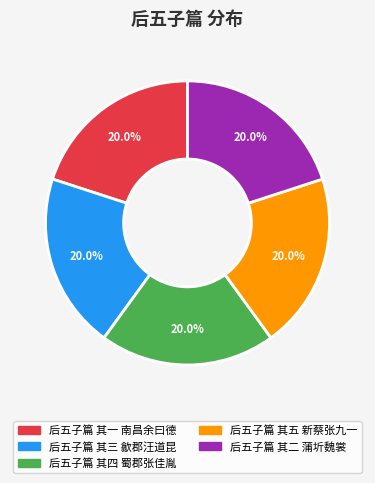

Count the number of slices in the pie.

5